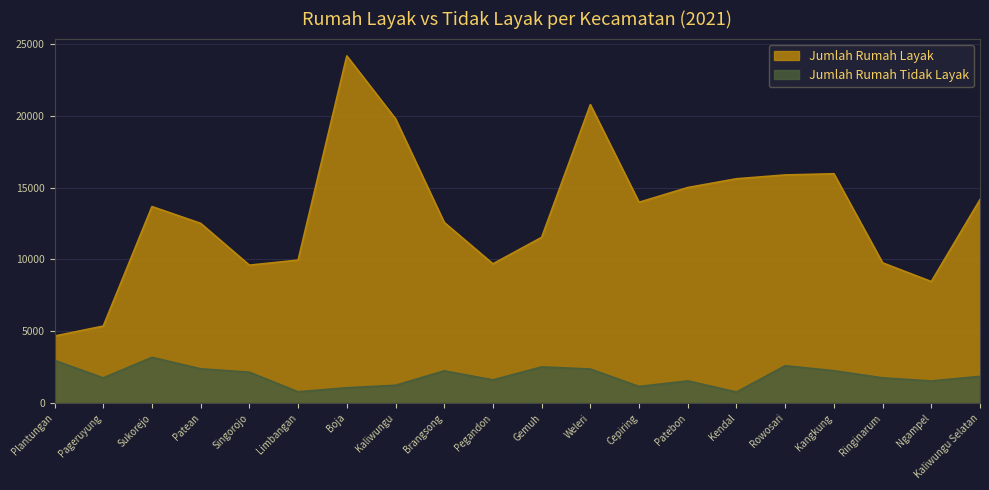

List the labels in order of Jumlah Rumah Layak value, smallest first.

Plantungan, Pageruyung, Ngampel, Singorojo, Pegandon, Ringinarum, Limbangan, Gemuh, Patean, Brangsong, Sukorejo, Cepiring, Kaliwungu Selatan, Patebon, Kendal, Rowosari, Kangkung, Kaliwungu, Weleri, Boja